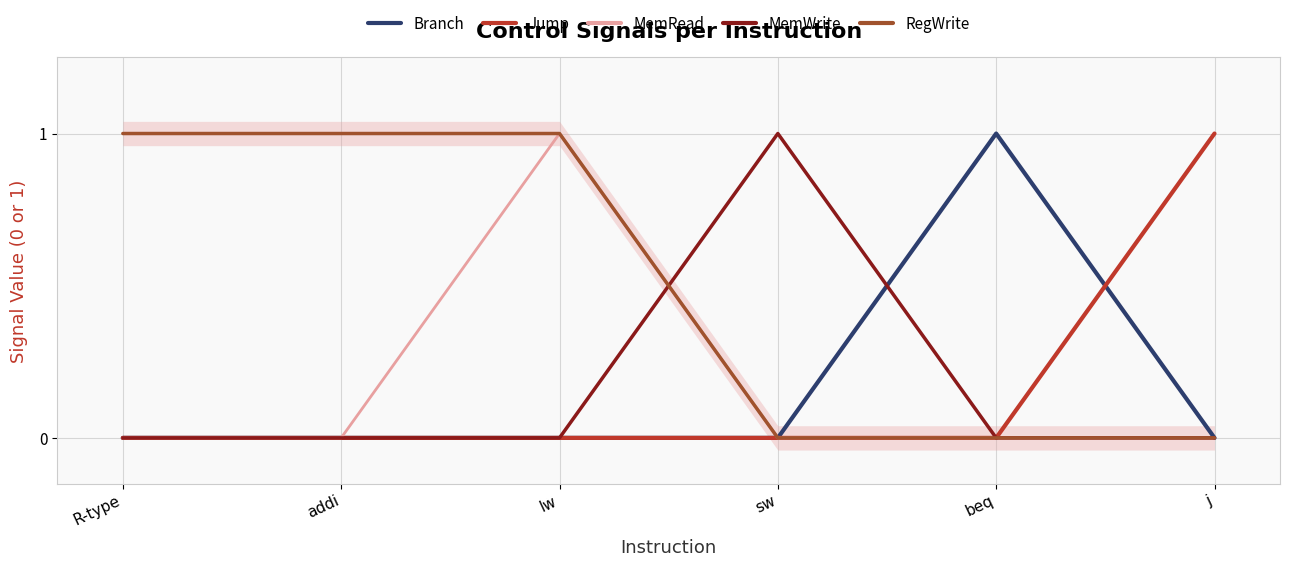

How many lines are shown in the chart?

5